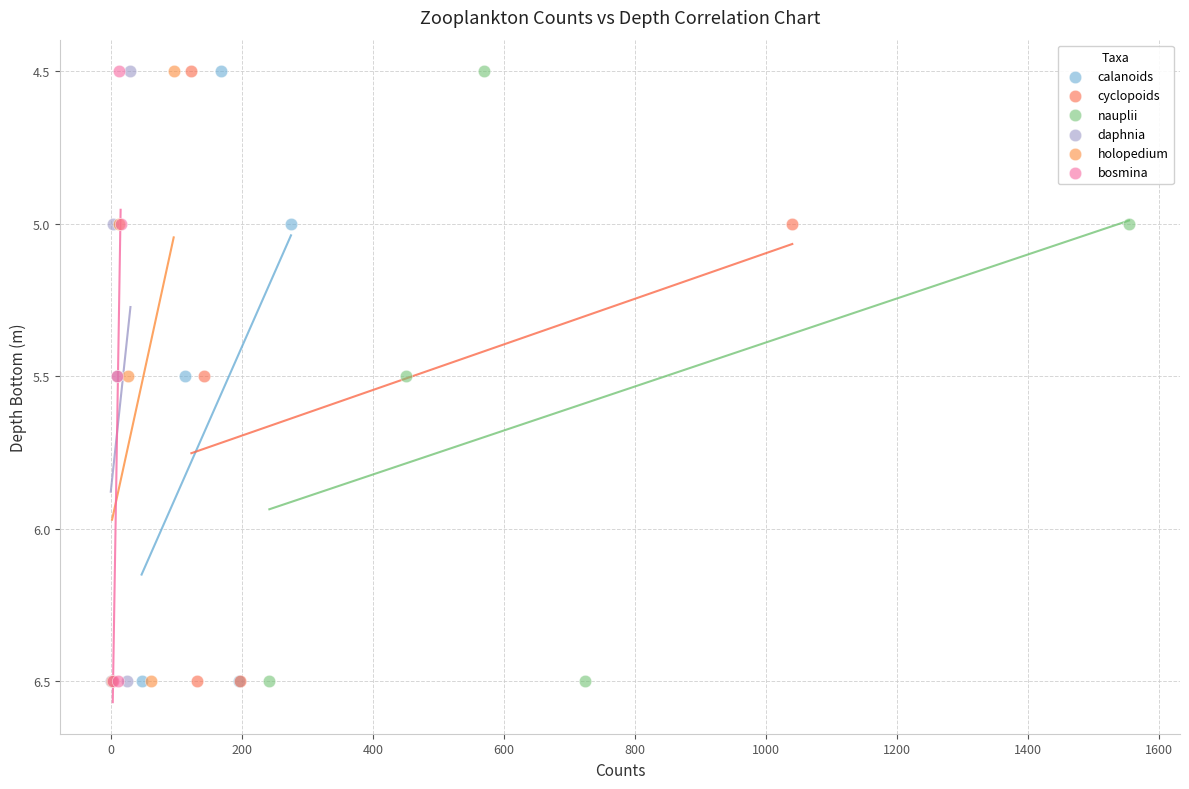

What are all the series names shown in the legend?

calanoids, cyclopoids, nauplii, daphnia, holopedium, bosmina